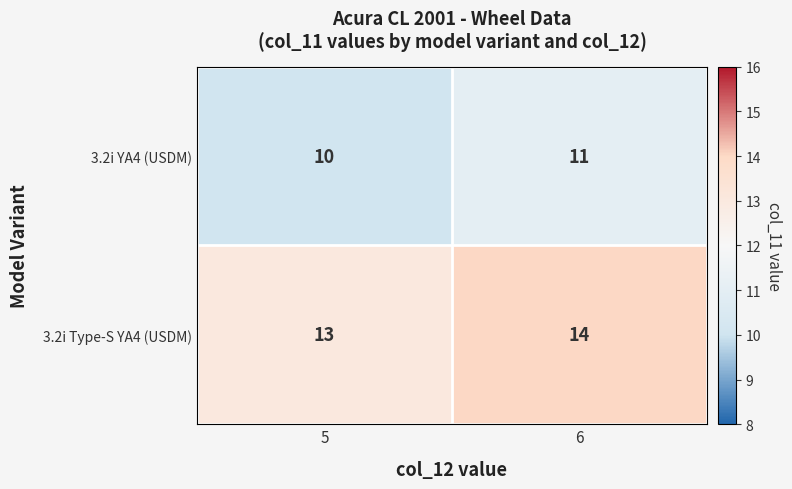

Rank the series at 6 from highest to lowest value.

3.2i Type-S YA4 (USDM), 3.2i YA4 (USDM)